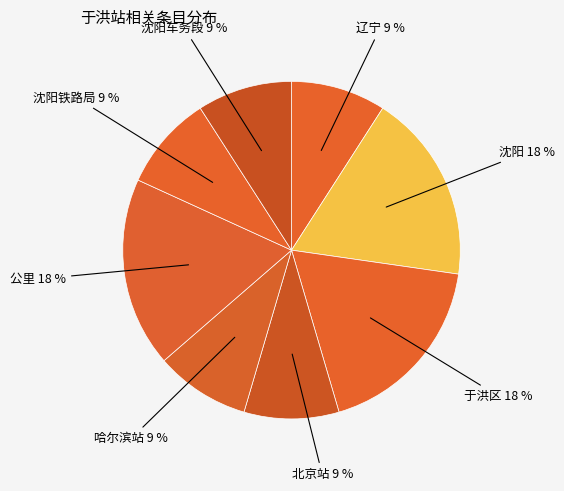

To the nearest percent, what is the combined percentage of 沈阳车务段 and 沈阳铁路局?

18%